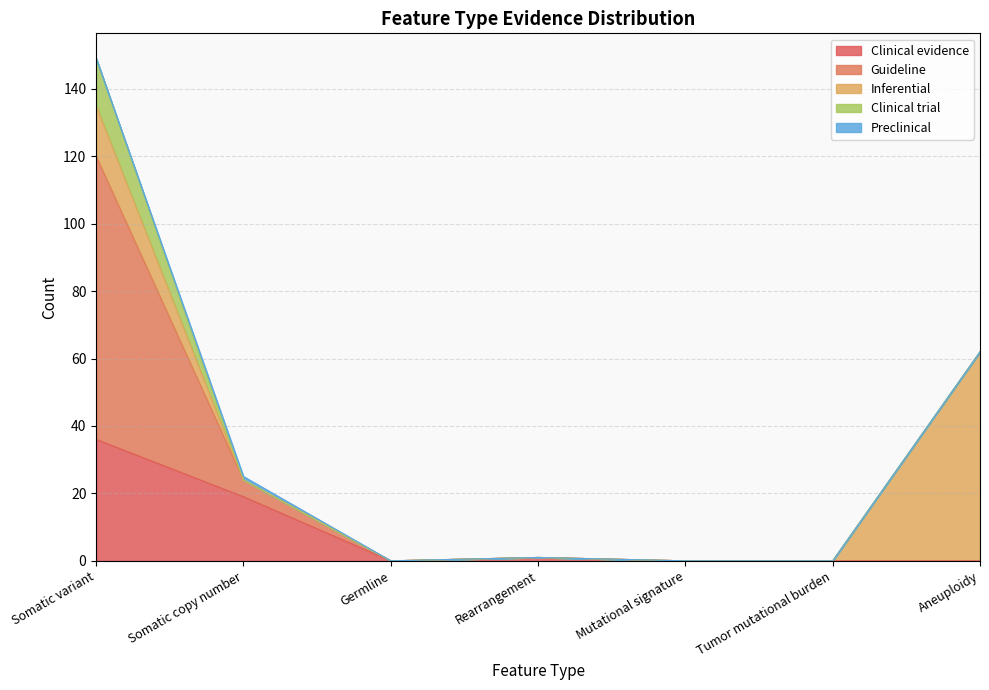

Rank the categories by Guideline value from lowest to highest.

Germline, Rearrangement, Mutational signature, Tumor mutational burden, Aneuploidy, Somatic copy number, Somatic variant